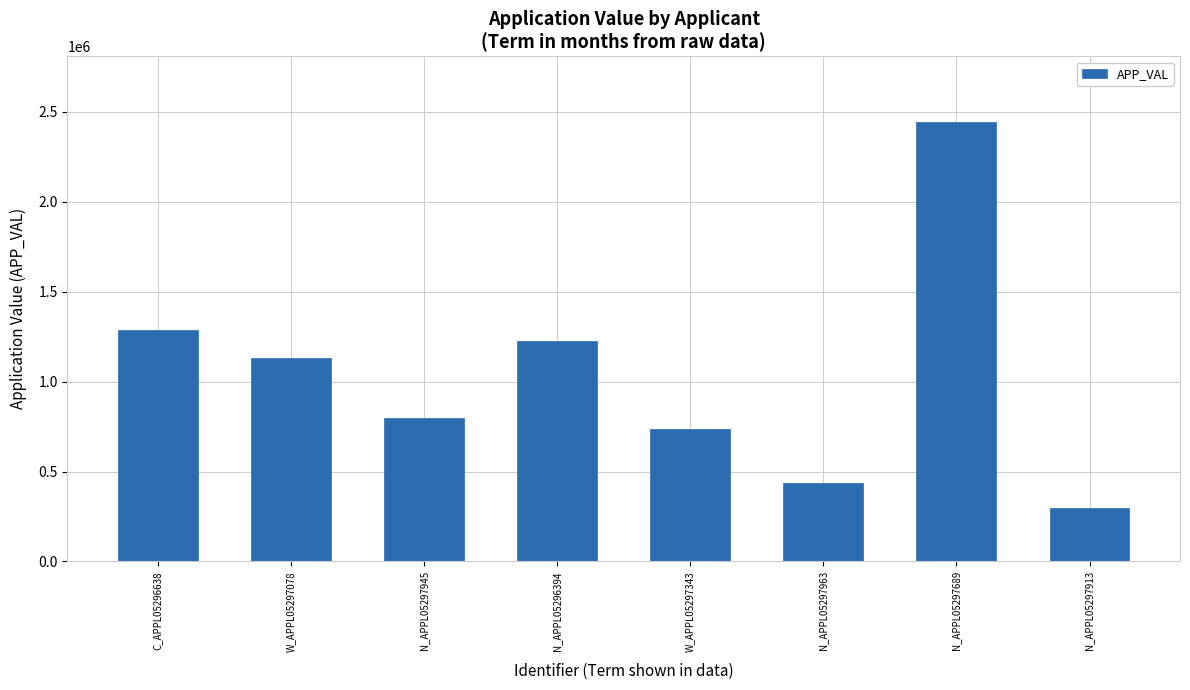

Approximately how many times larger is the value at W_APPL05297343 compared to N_APPL05296394?

0.6